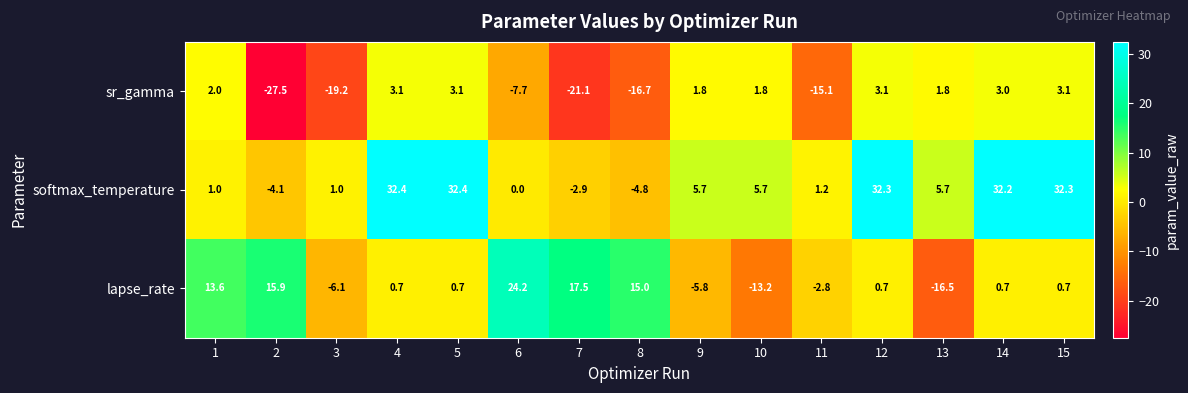

Is it true that sr_gamma equals 1.8 at 13?

True